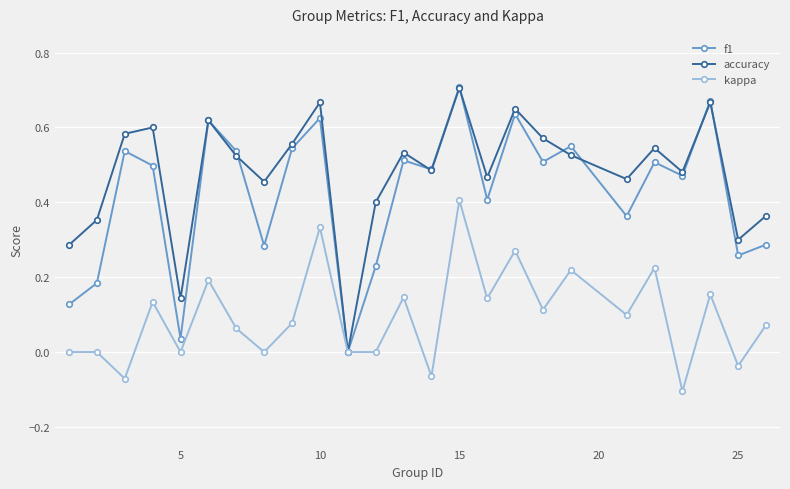

How many data points in accuracy are above 0?

24